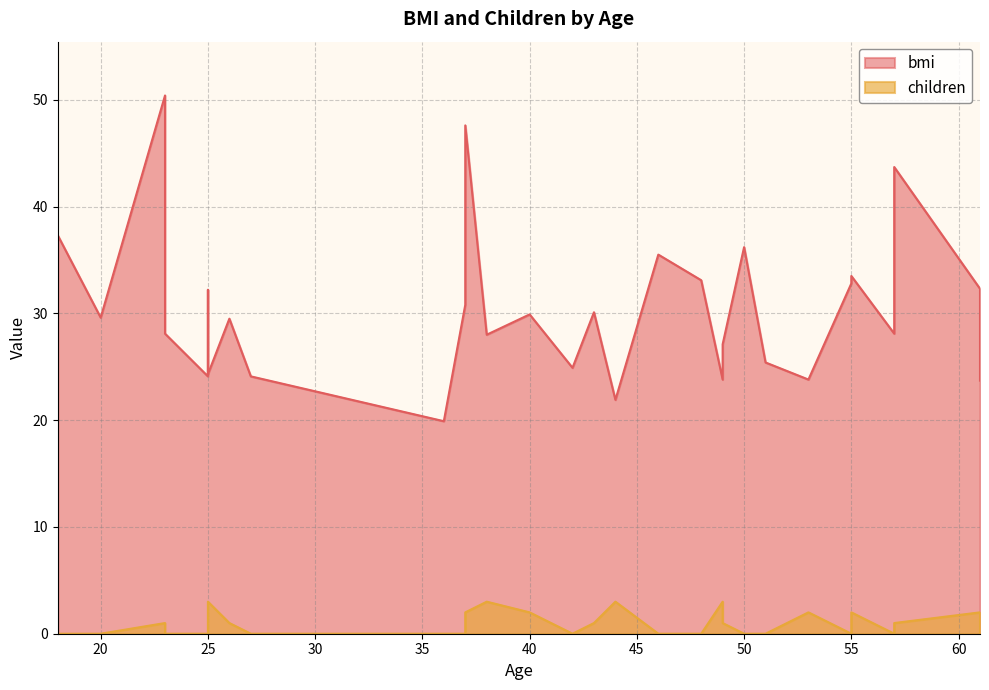

What is the highest value of the bmi series?

50.4